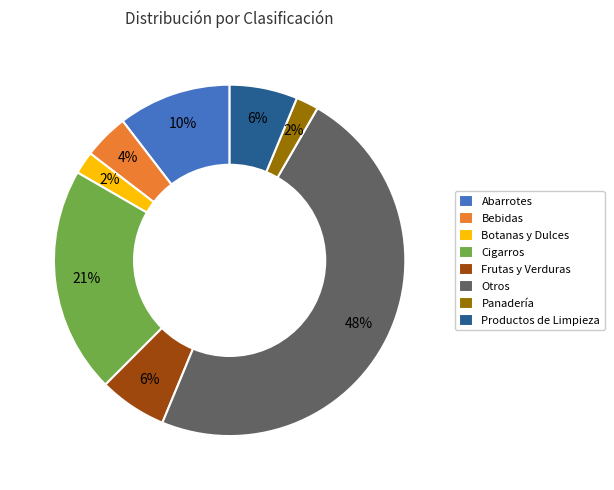

The Productos de Limpieza slice represents 6% of the pie. True or false?

True